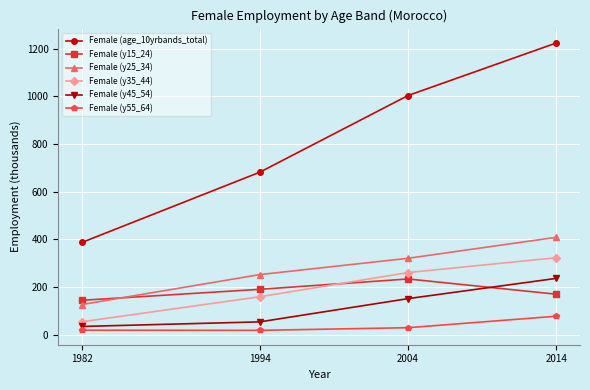

Between 1982 and 1994, which series saw the biggest shift?

Female (age_10yrbands_total)